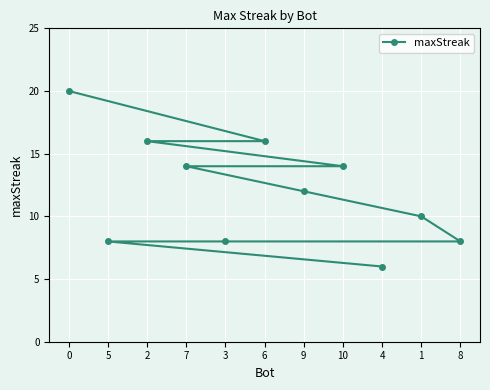

How many data points are less than 12?

5